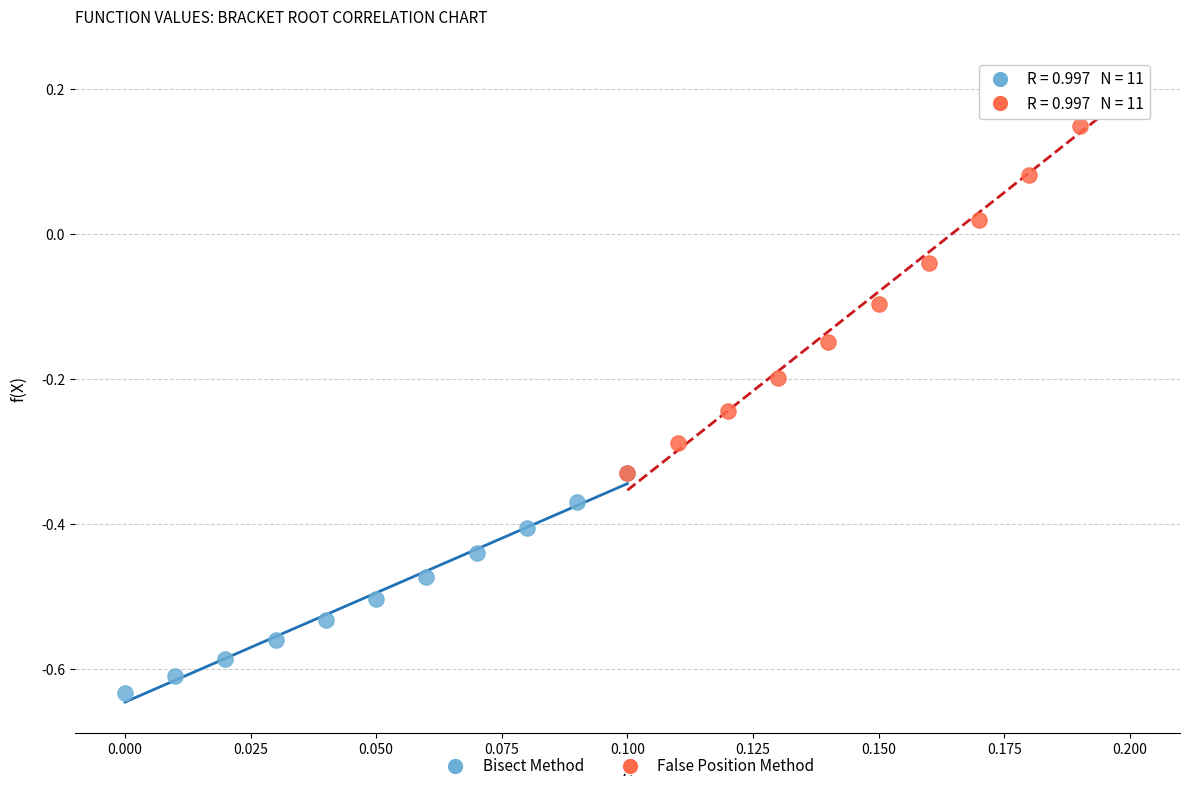

Which series contains the highest Y value?

False Position Method